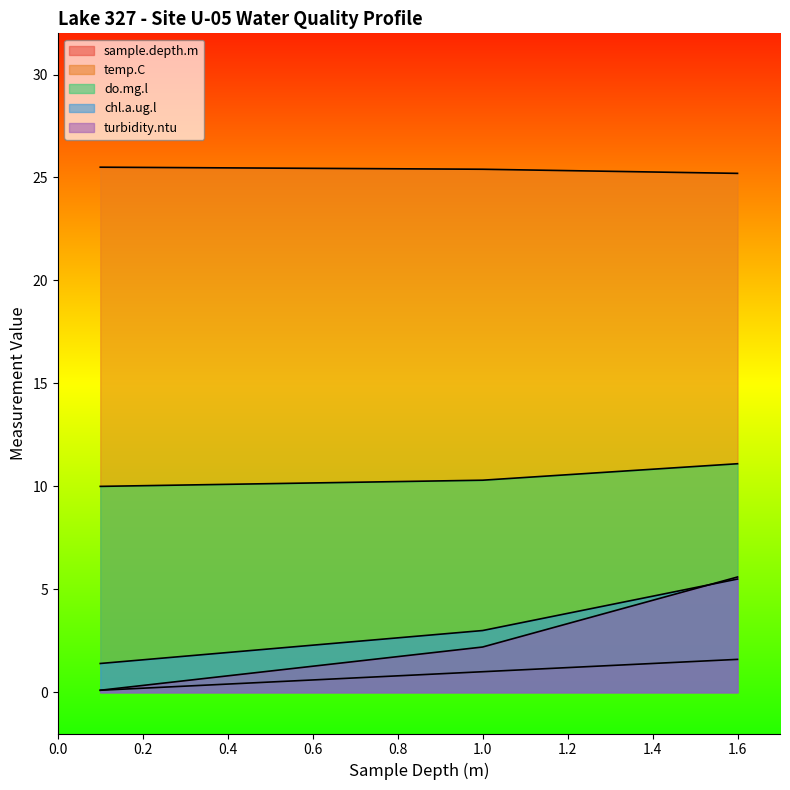

What is the label of the 2nd point from the right?

1.0